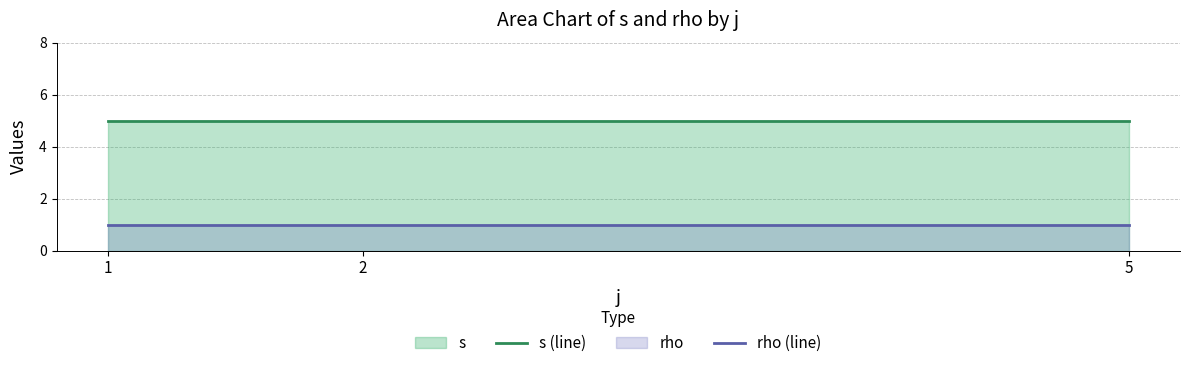

How many categories are shown in the chart?

3